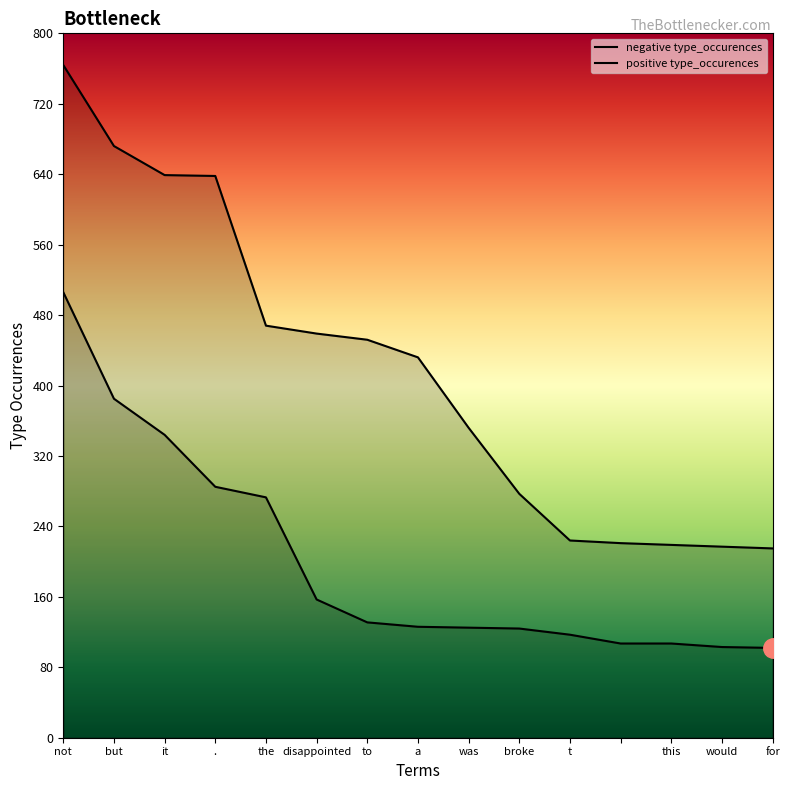

Which series has the widest spread of values?

positive type_occurences